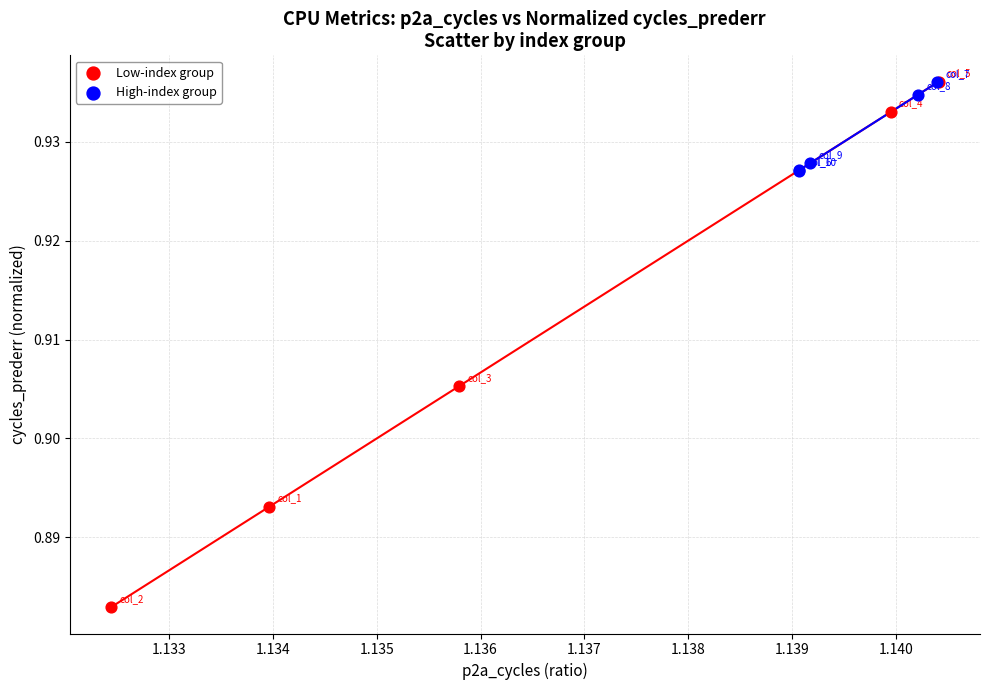

Which series has the widest spread of Y values?

Low-index group